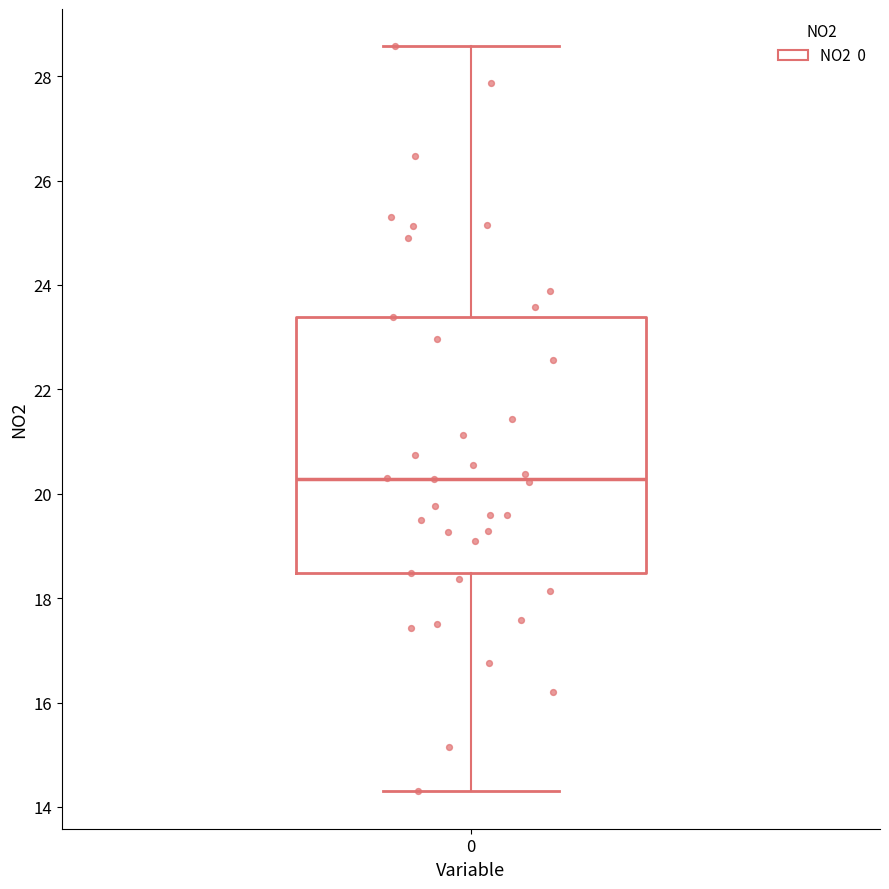

Transcribe this box plot: give where the median line is, the range the box spans, and where the two whiskers end, as read against the y-axis. The values are not printed on the chart, so give them approximately, as read against the axis.

median 20.2, box 18.4 to 23.4, whiskers 14.2 to 28.6